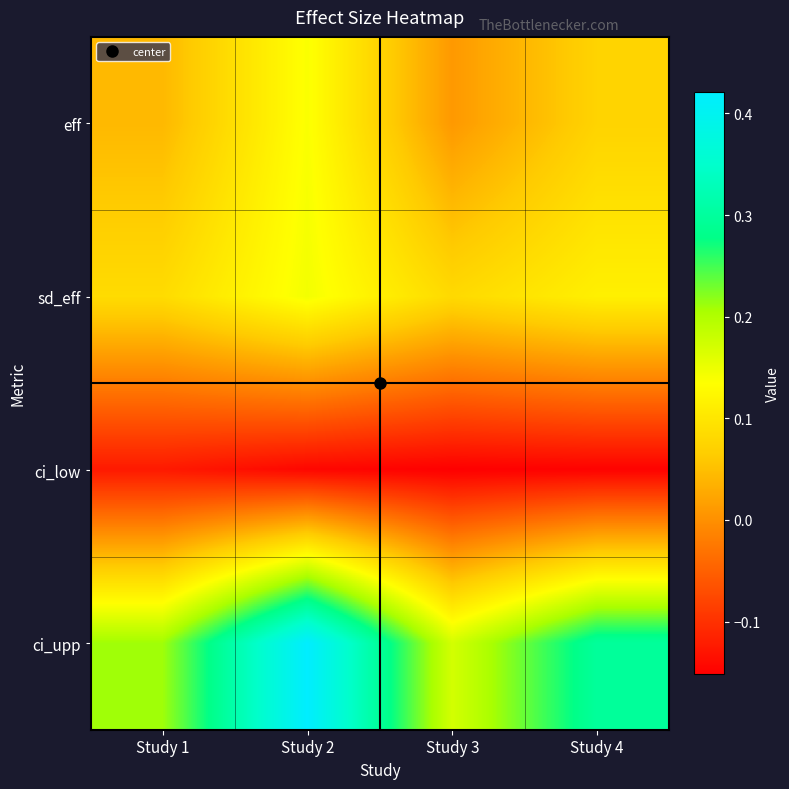

How many data points does each series have?

4